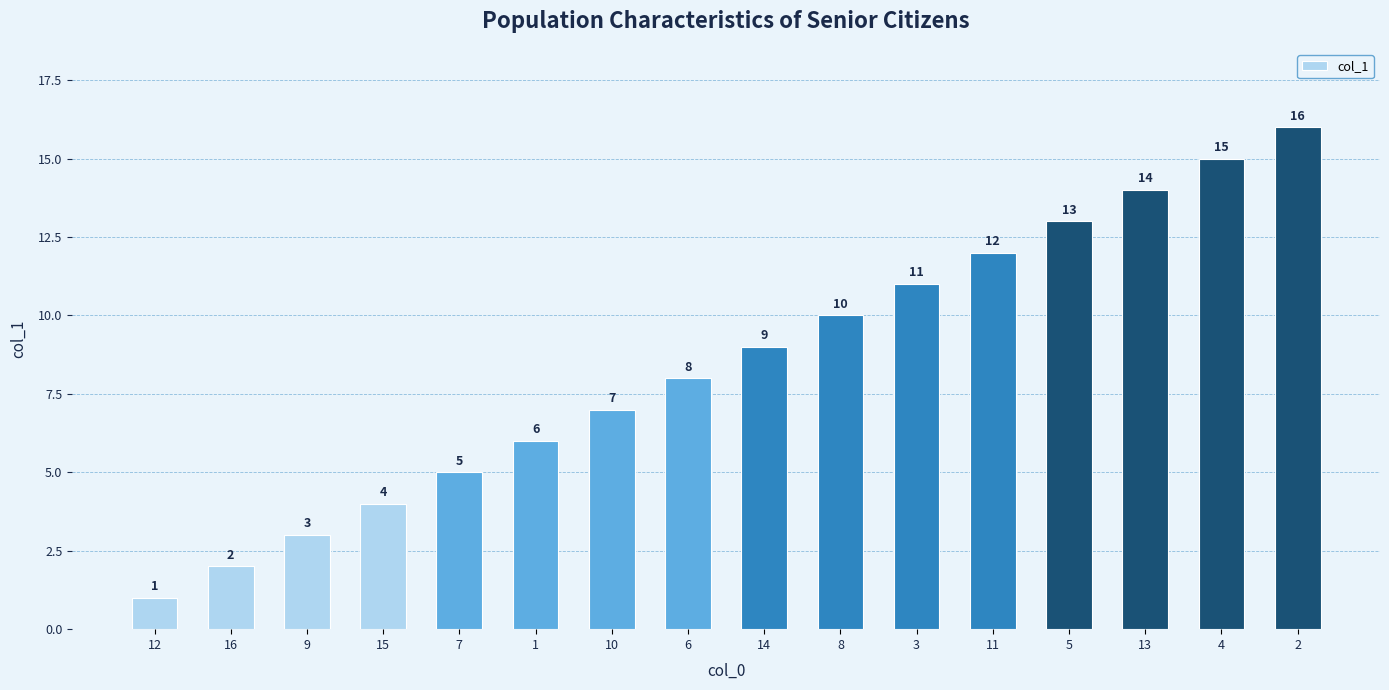

The chart shows a value of 6 at 11. True or false?

False